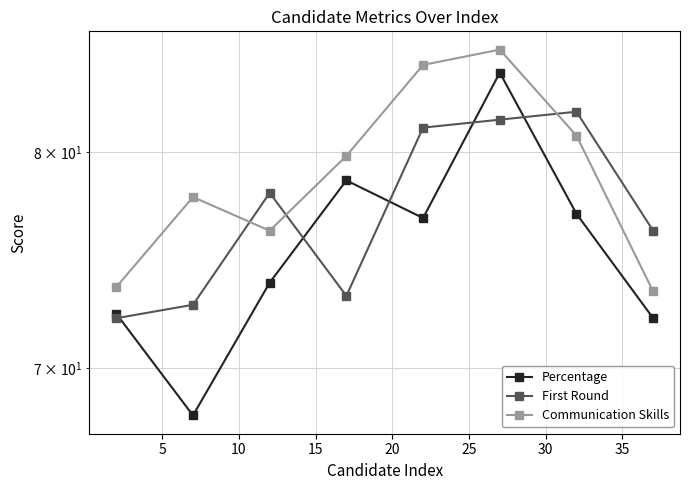

Reading left to right, what are all the values shown in this chart?

Percentage: 72.4	68.0	73.8	78.6	76.8	84.0	77.0	72.2
First Round: 72.2	72.8	78.0	73.2	81.2	81.6	82.0	76.2
Communication Skills: 73.6	77.8	76.2	79.8	84.4	85.2	80.8	73.4